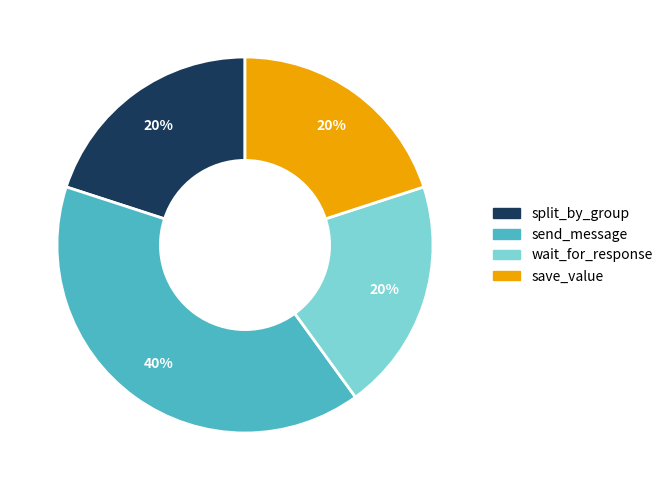

What is the largest slice in the pie chart?

send_message